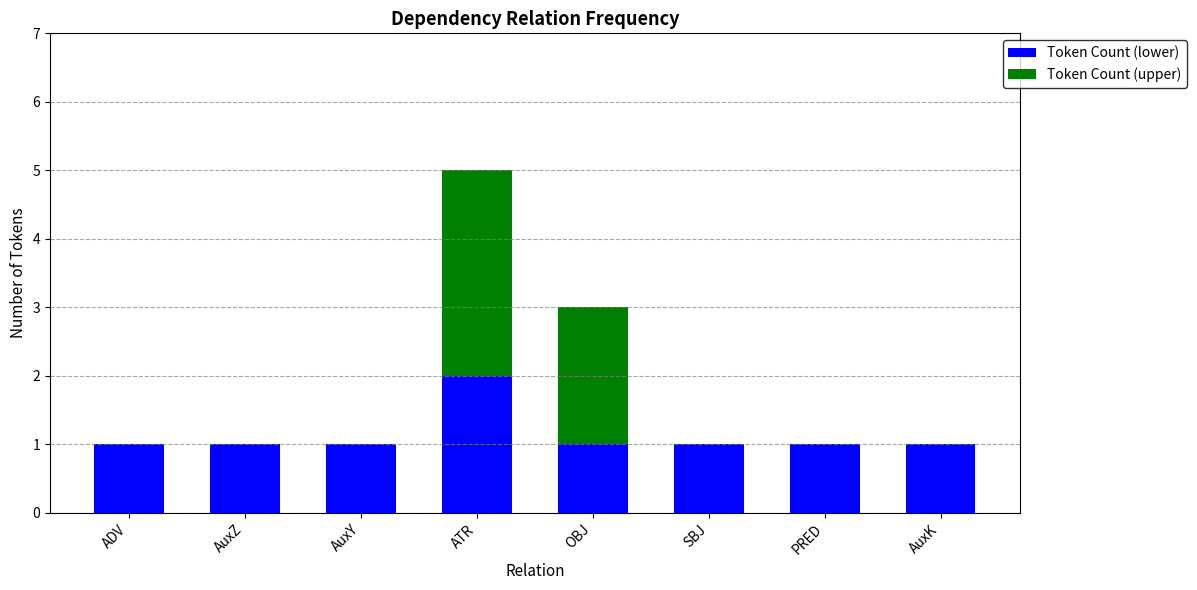

What is the total value across all series at ADV?

1